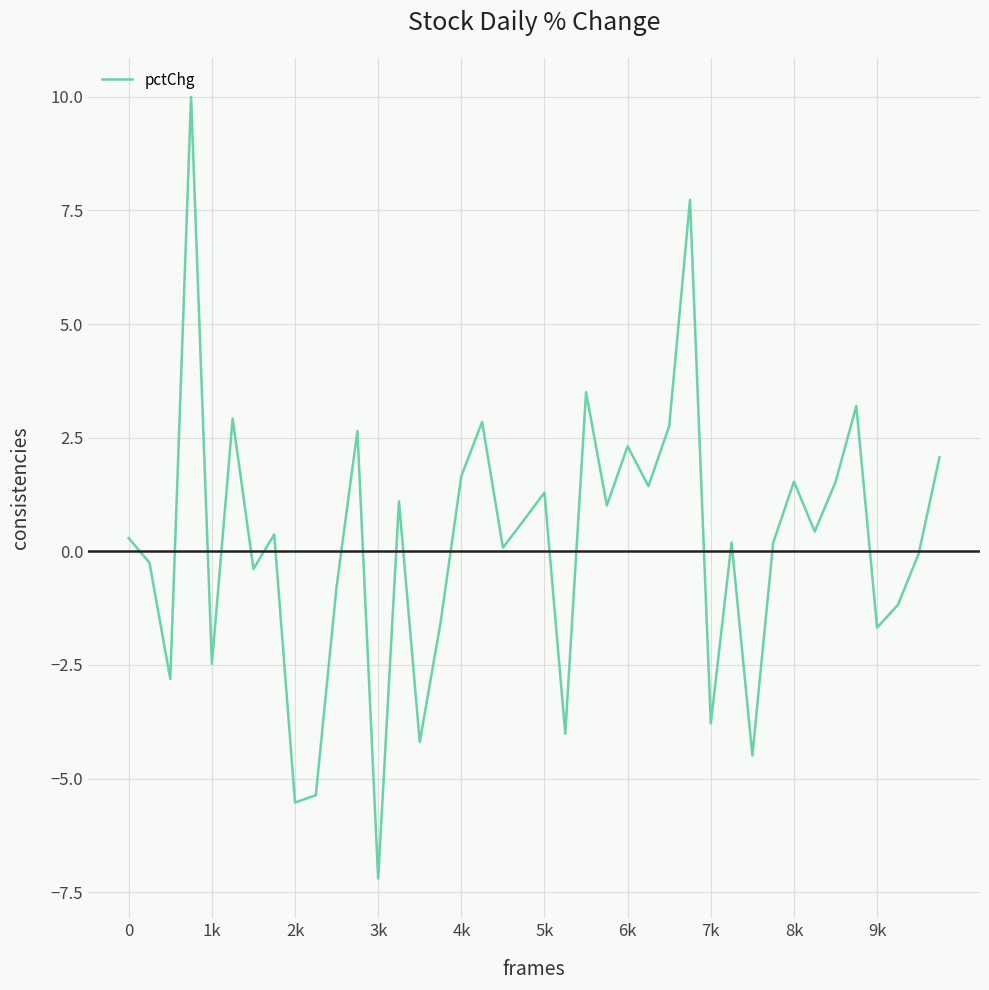

What is the minimum value shown in the chart?

-7.2